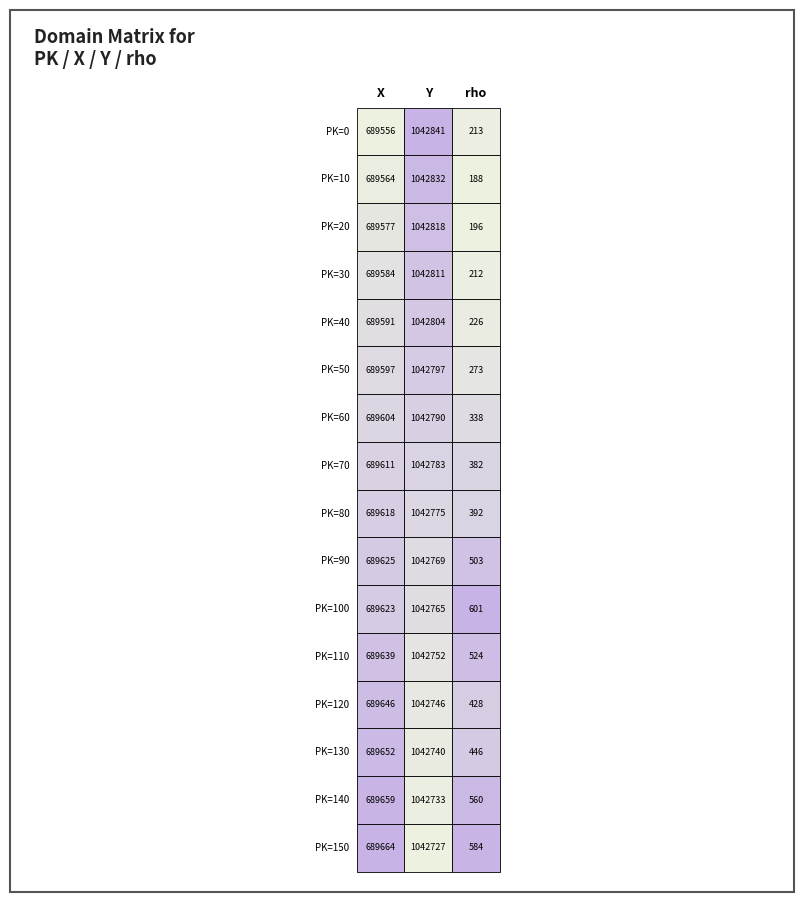

What is the difference between the highest and lowest values at 2?

413